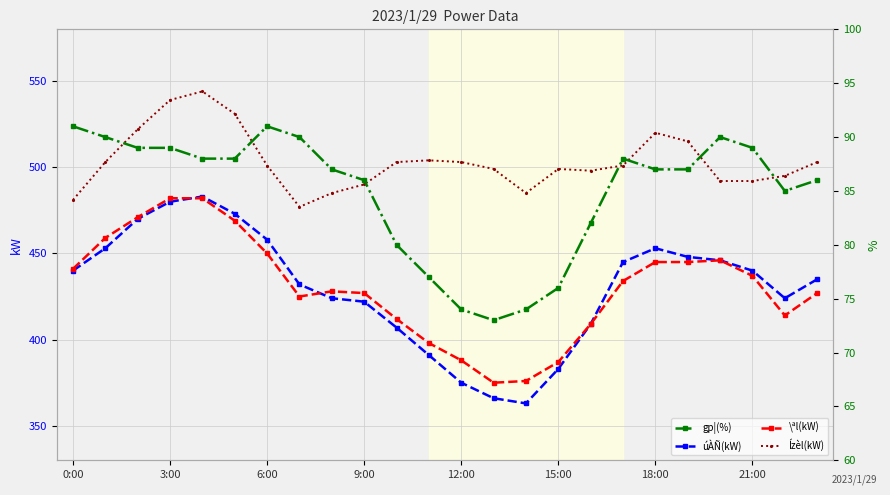

In gp¦(%), how many points are higher than both neighbors (excluding endpoints)?

3